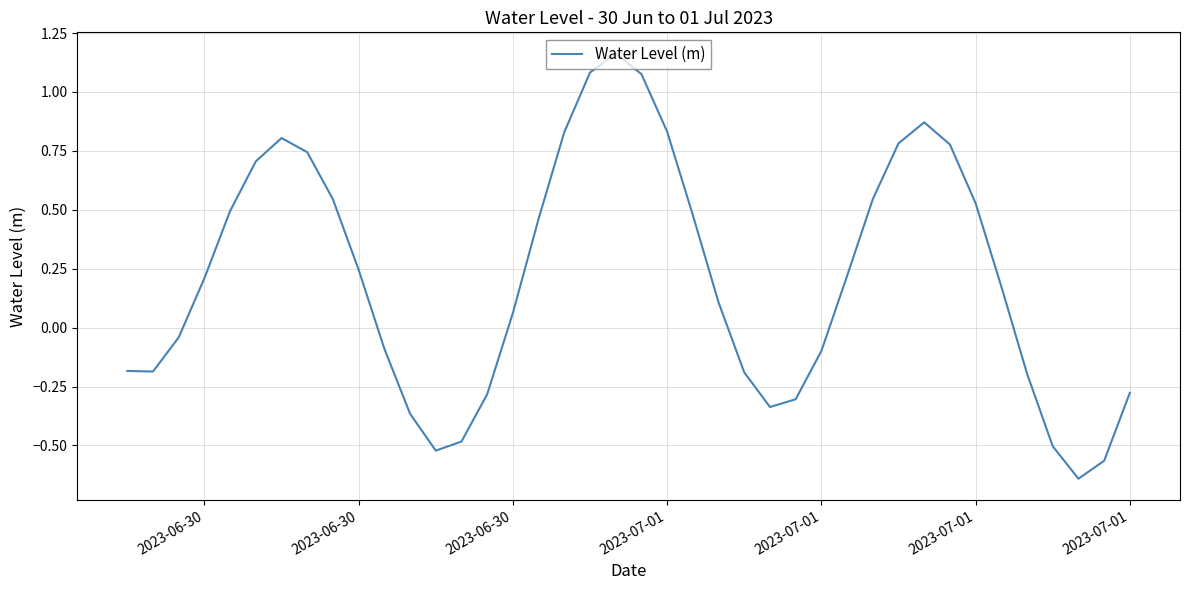

How many lines are shown in the chart?

1